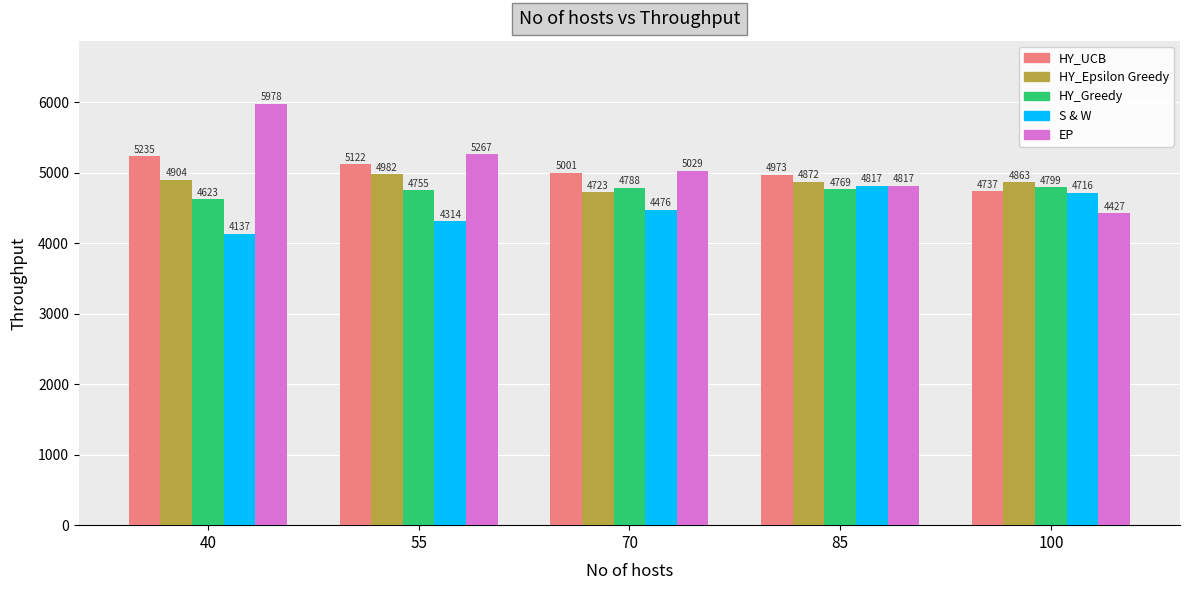

Does the chart contain any negative values?

No